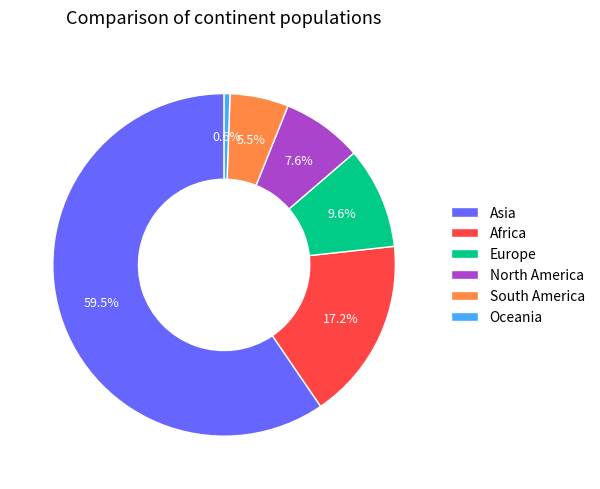

What portion of the pie excludes Europe?

90.4%